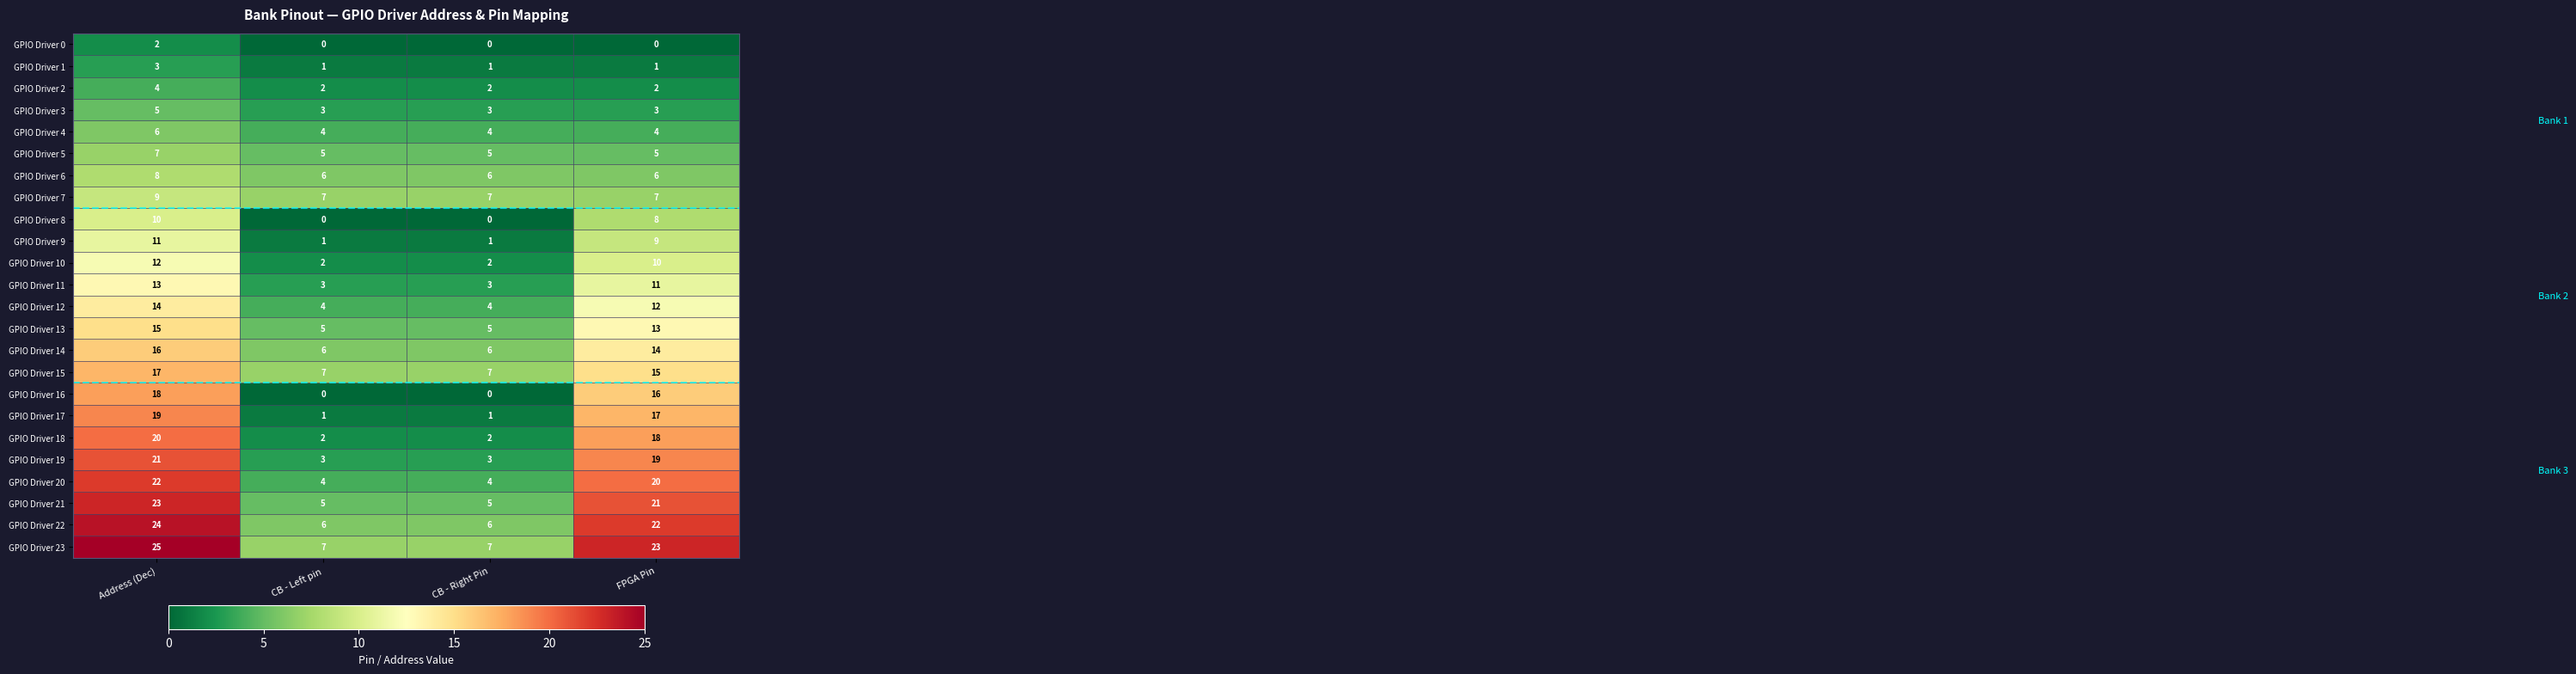

What is the total value across all series at FPGA Pin?

276